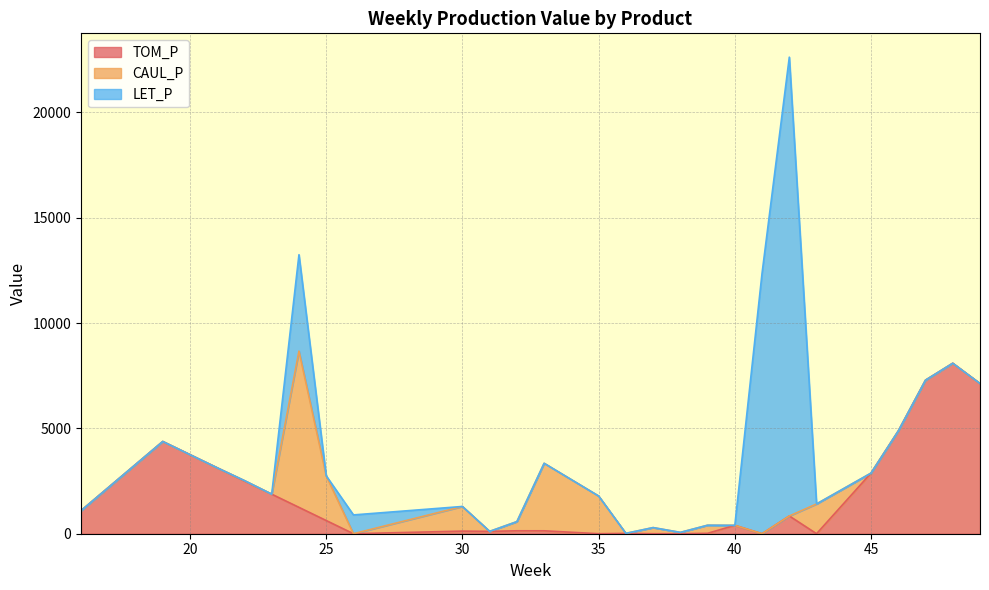

Which series ends up on top after the final intersection of CAUL_P and TOM_P?

TOM_P